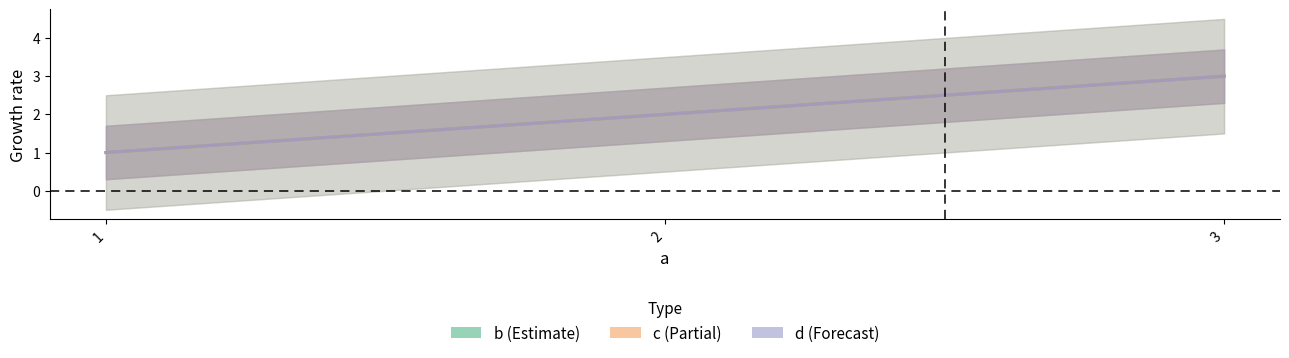

What is the average value of the d series?

2